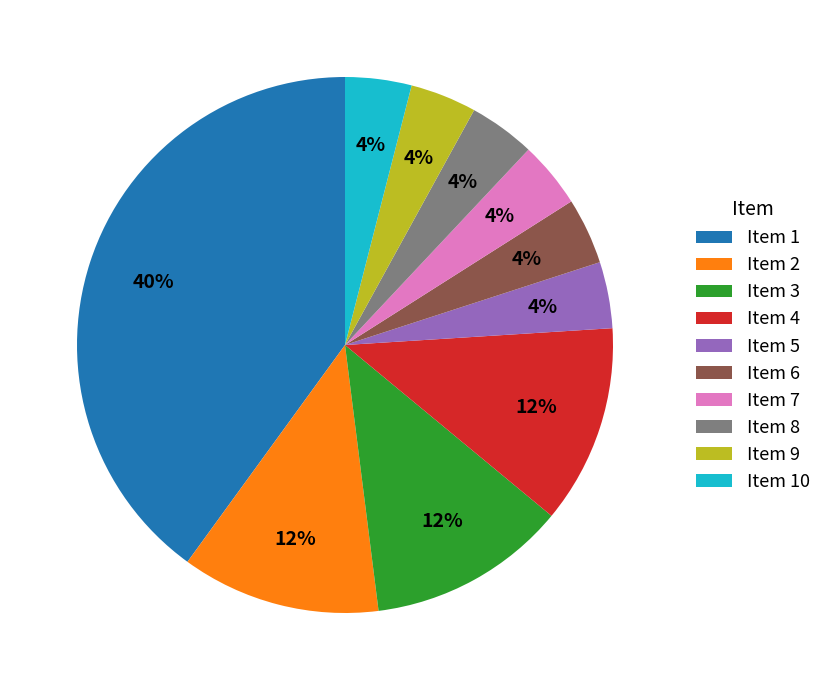

To the nearest percent, what percentage of the pie is Item 3?

12%